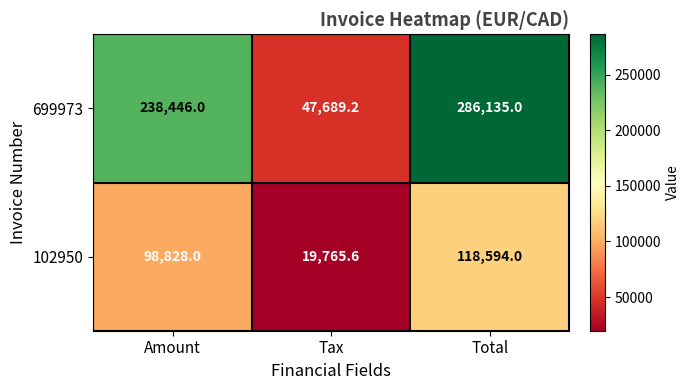

Between Tax and Total, which series saw the biggest shift?

699973